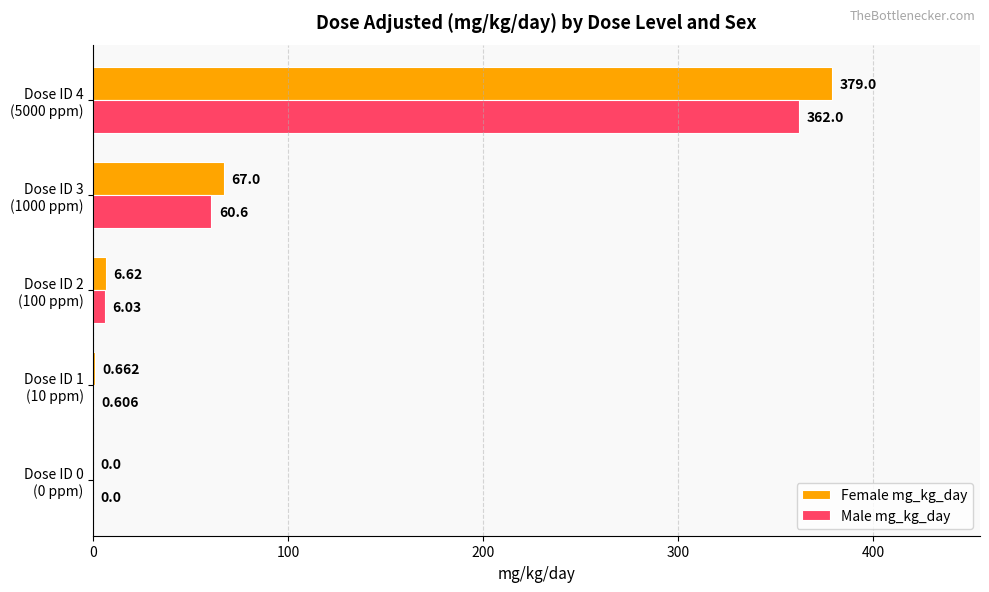

Which category has the highest value in the Male mg_kg_day series?

Dose ID 4
(5000 ppm)